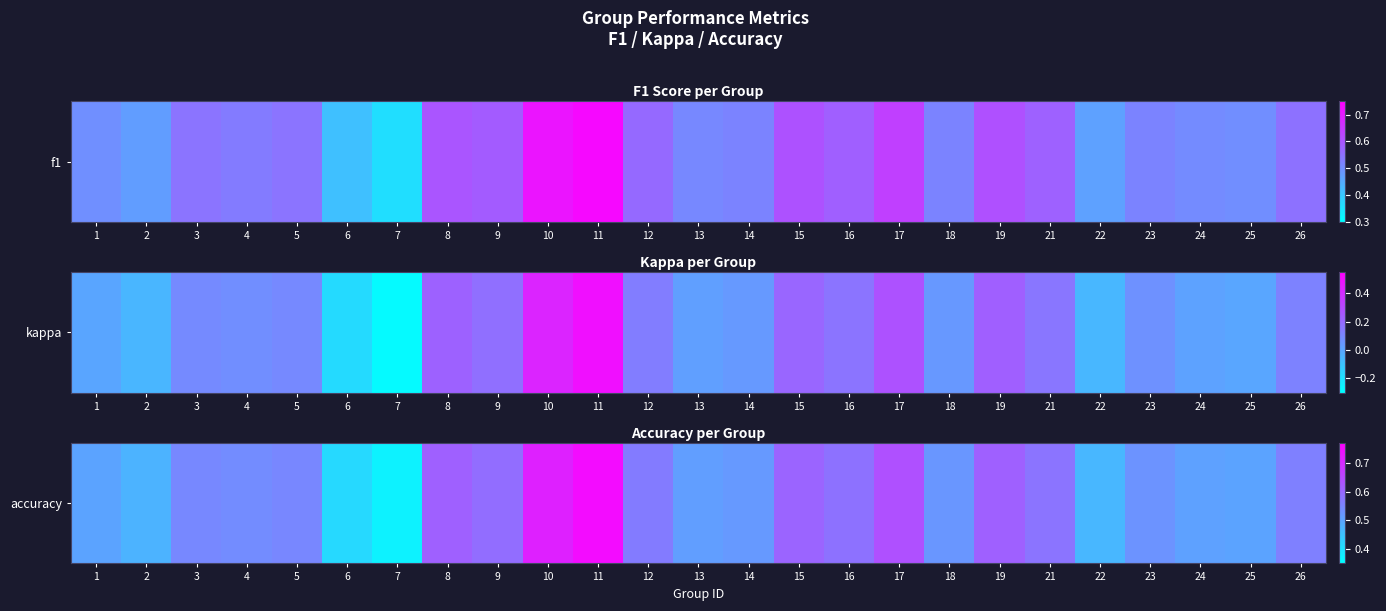

Rank the categories by value from highest to lowest.

11, 10, 17, 8, 19, 15, 9, 16, 21, 12, 26, 5, 3, 4, 23, 18, 14, 13, 24, 1, 25, 2, 22, 6, 7